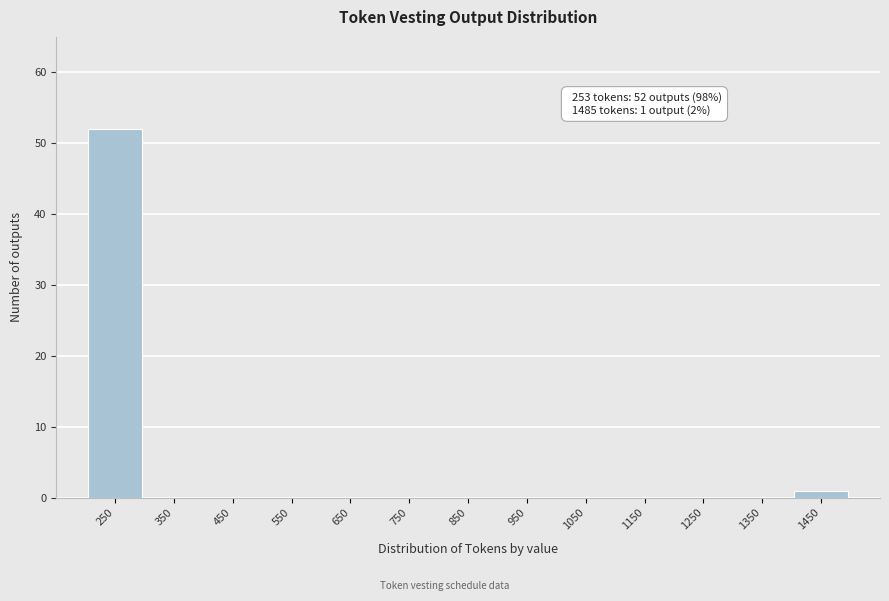

Which range on the x-axis has the tallest bar?

200 to 300